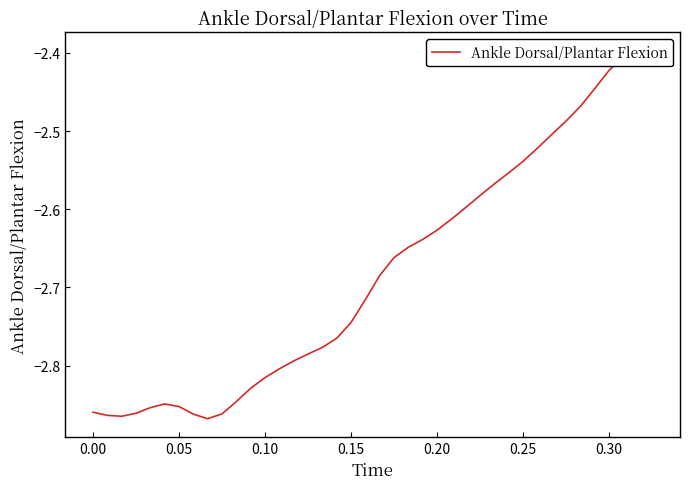

How many data points does each series have?

40